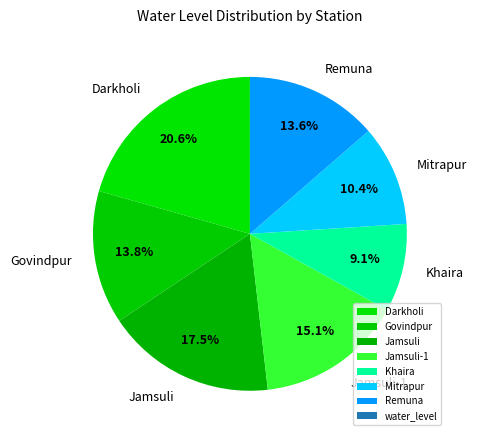

Which slice is the largest?

Darkholi